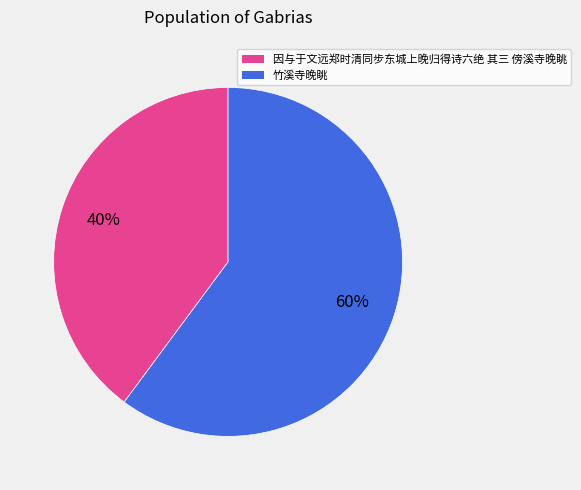

How many segments does this pie chart have?

2